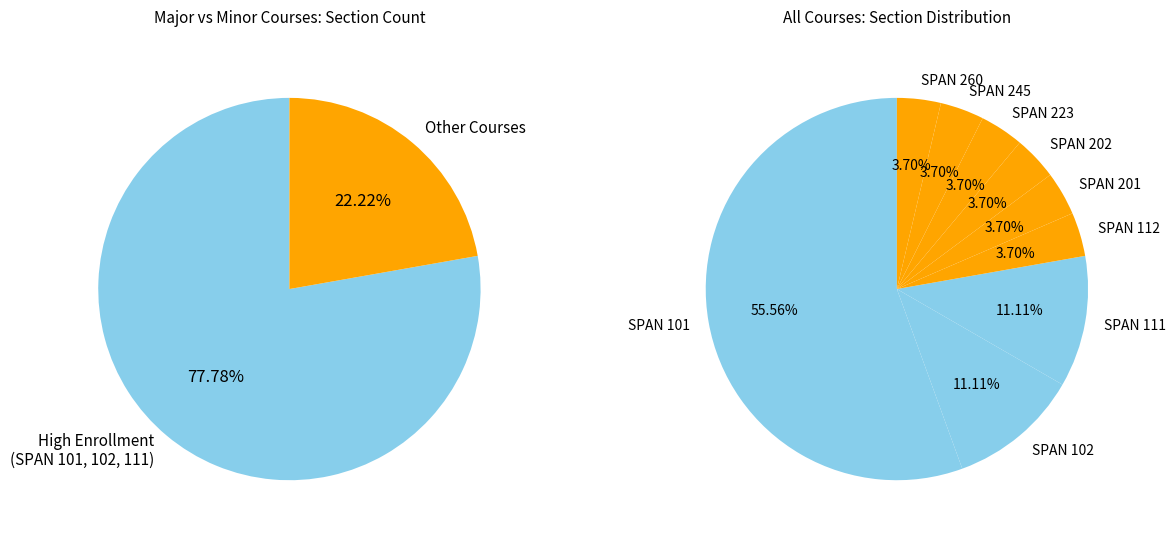

Rank the categories by value from lowest to highest.

SPAN 112, SPAN 201, SPAN 202, SPAN 223, SPAN 245, SPAN 260, SPAN 102, SPAN 111, SPAN 101